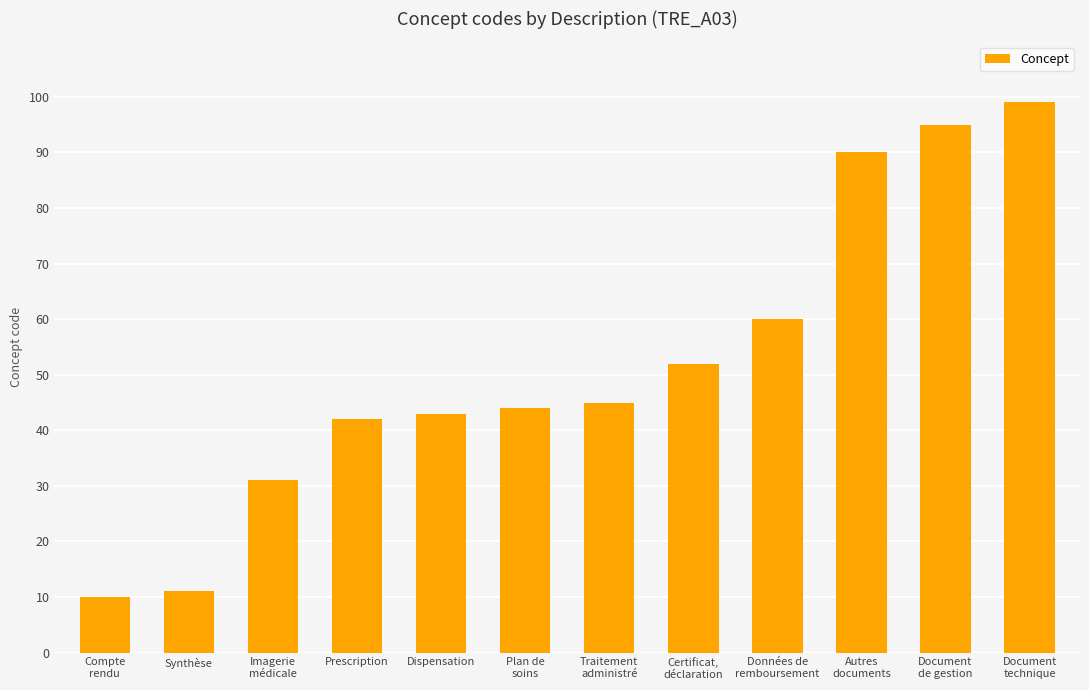

List the labels in order of value, smallest first.

Compte
rendu, Synthèse, Imagerie
médicale, Prescription, Dispensation, Plan de
soins, Traitement
administré, Certificat,
déclaration, Données de
remboursement, Autres
documents, Document
de gestion, Document
technique